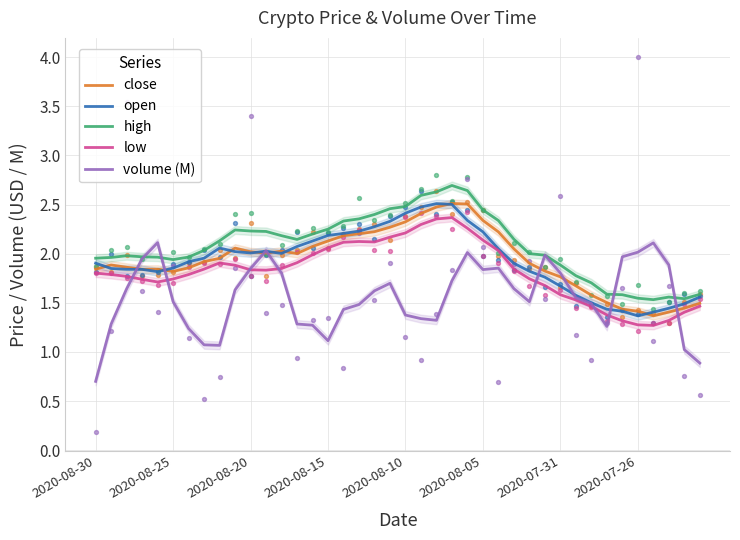

What are all the series names shown in the legend?

close, open, high, low, volume (M)